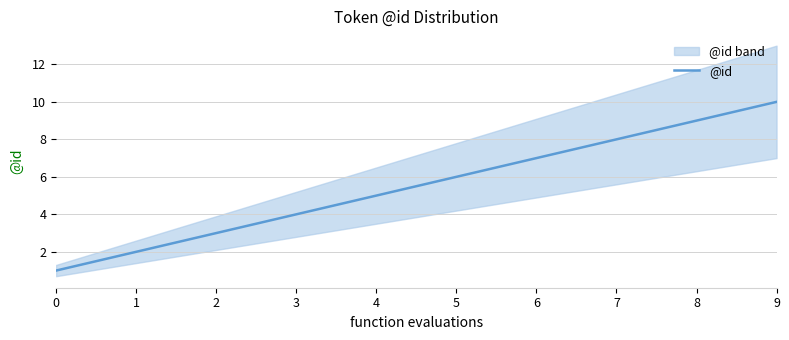

What is the change in value from 3 to 9?

+6